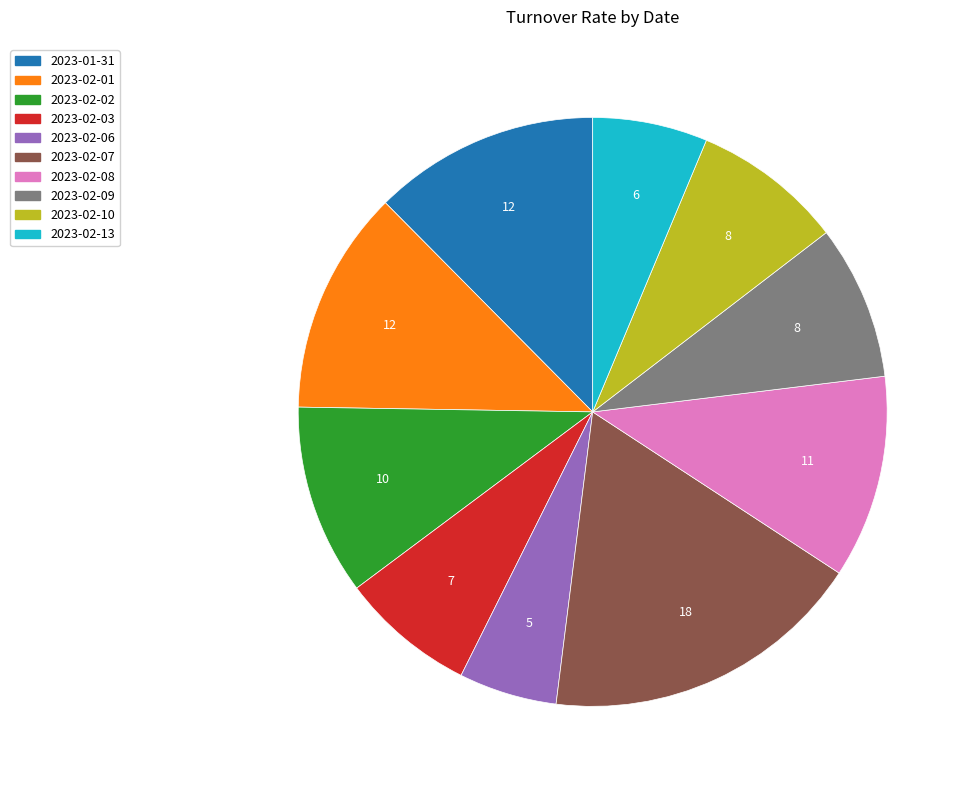

Which has a higher value, 2023-02-03 or 2023-02-07?

2023-02-07